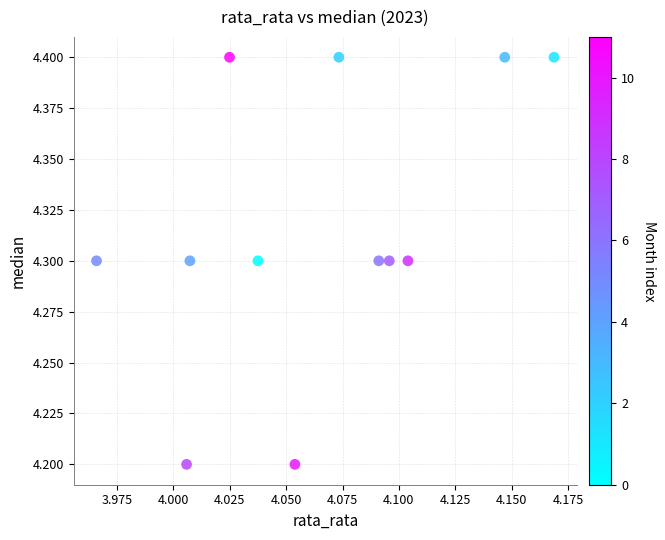

What is the average Y value?

4.3